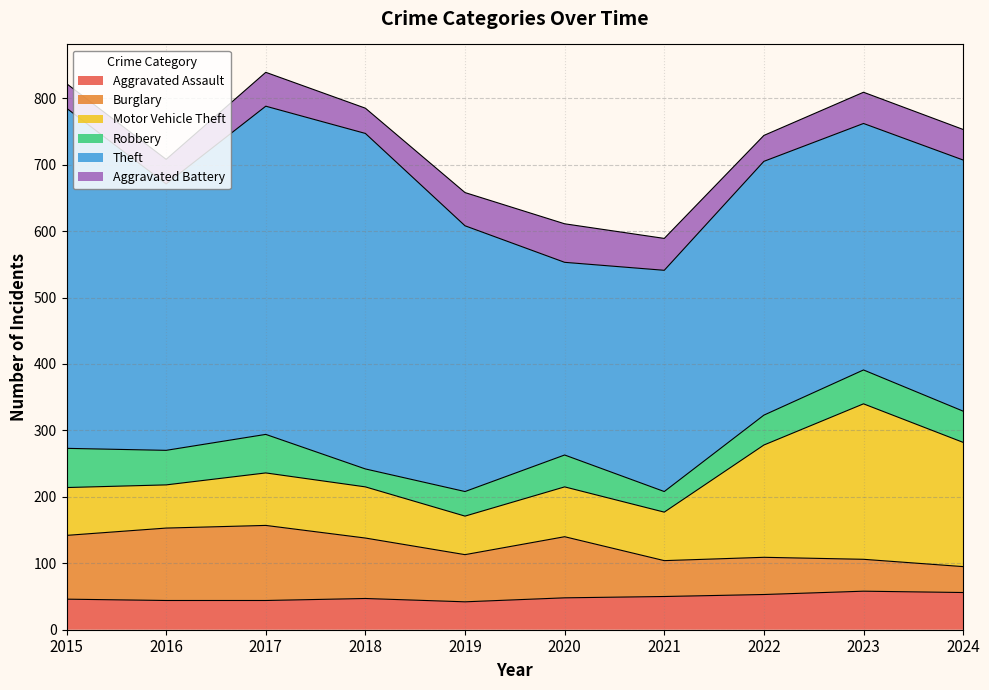

How many lines are shown in the chart?

6